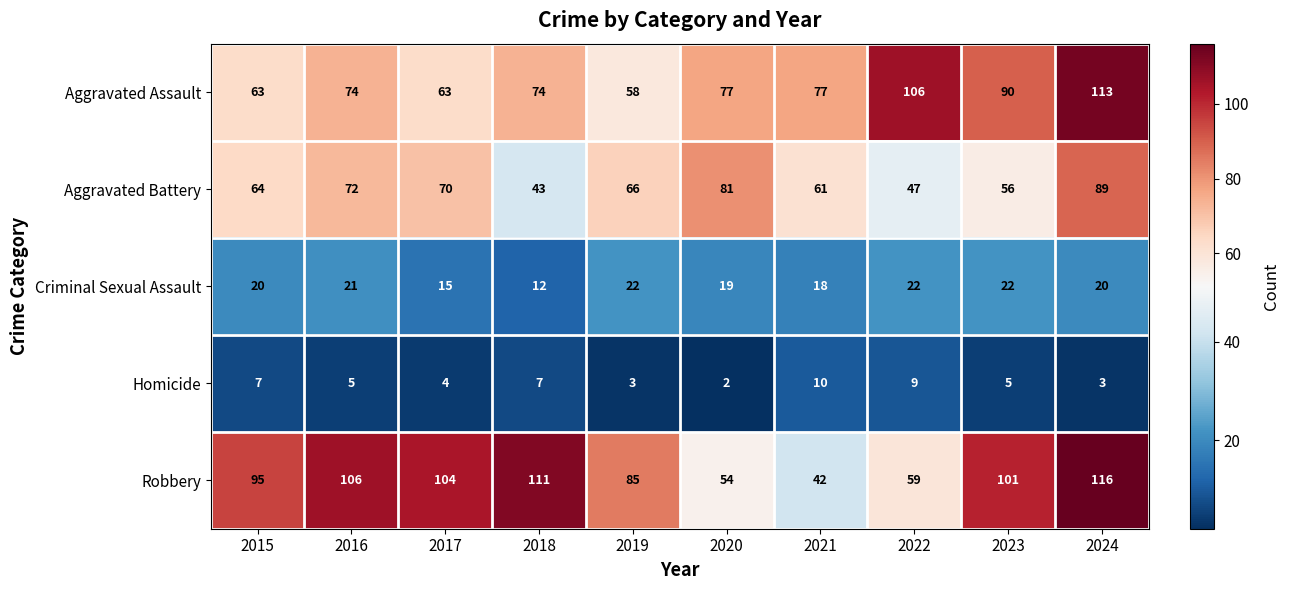

True or false: Robbery has a value of 42 at 2021.

True